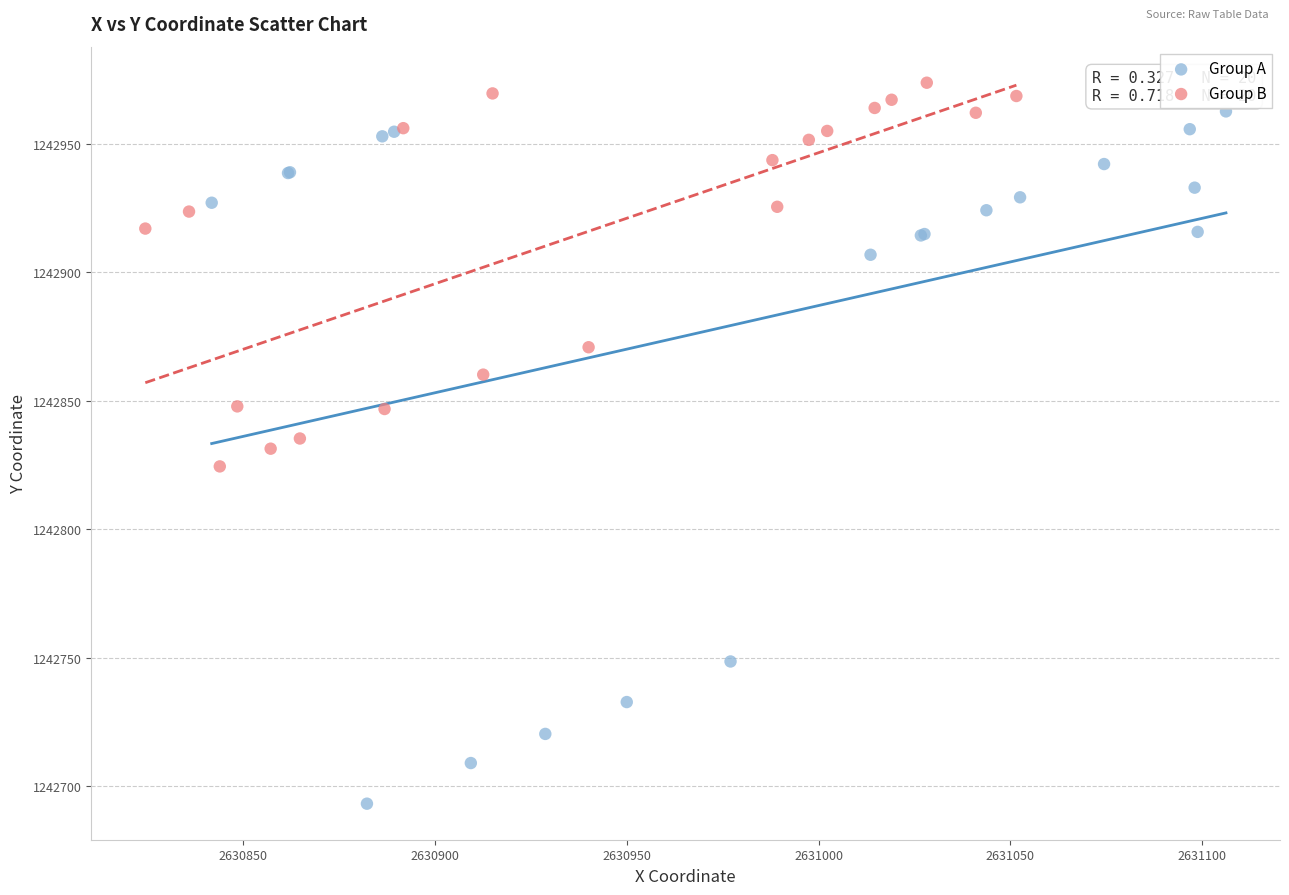

Which series contains the lowest Y value?

Group A